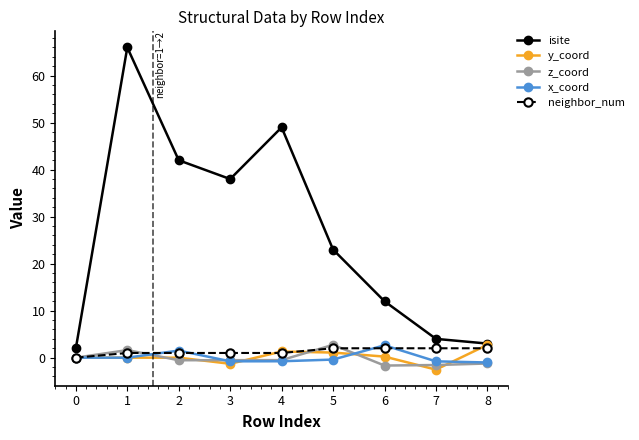

What is the total value across all series at 4?

50.0